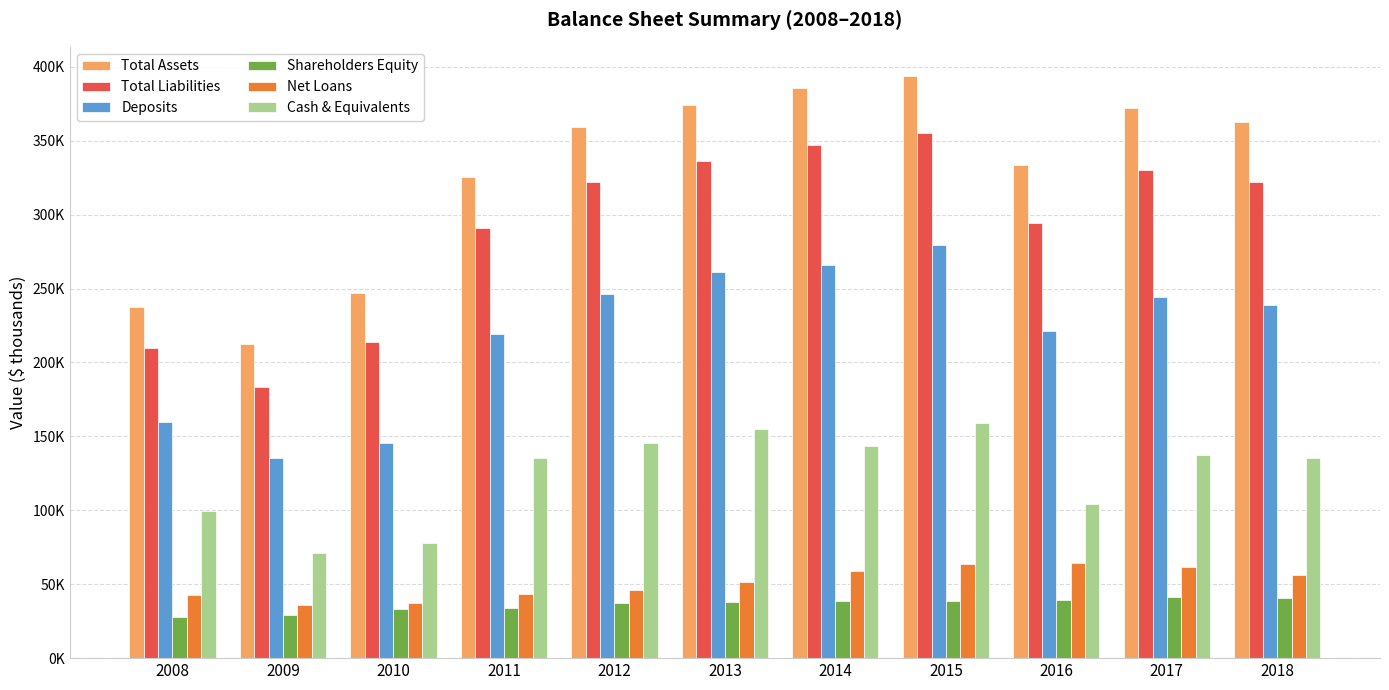

What is the difference between the highest and lowest values at 2013?

336006